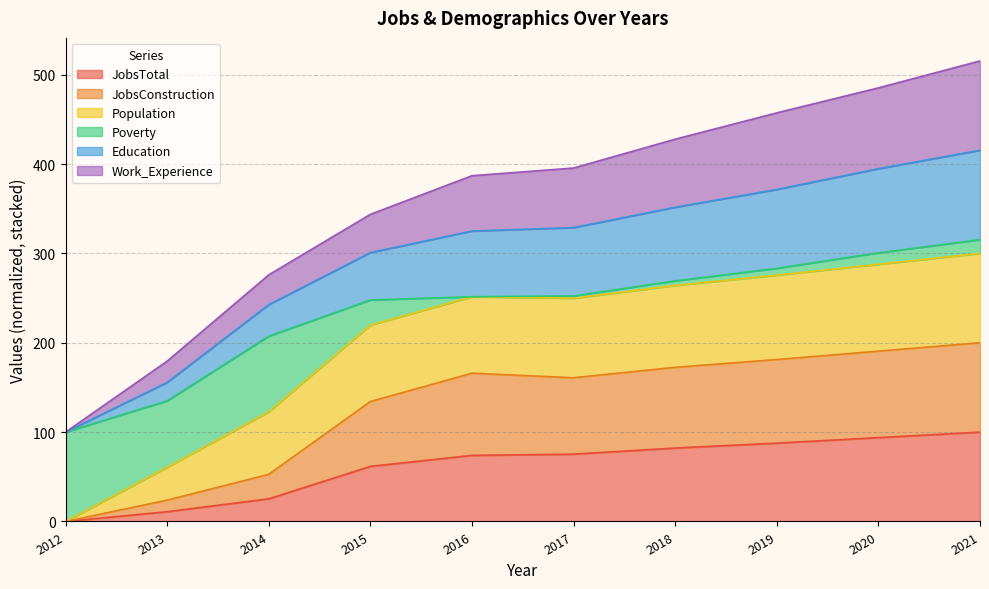

In JobsConstruction, how many points are higher than both neighbors (excluding endpoints)?

1